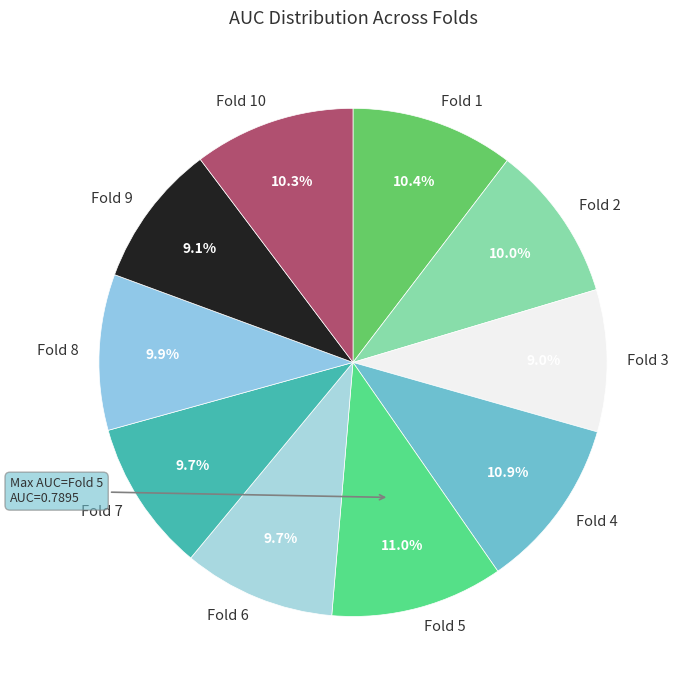

True or false: Fold 1 accounts for 1% of the total.

False